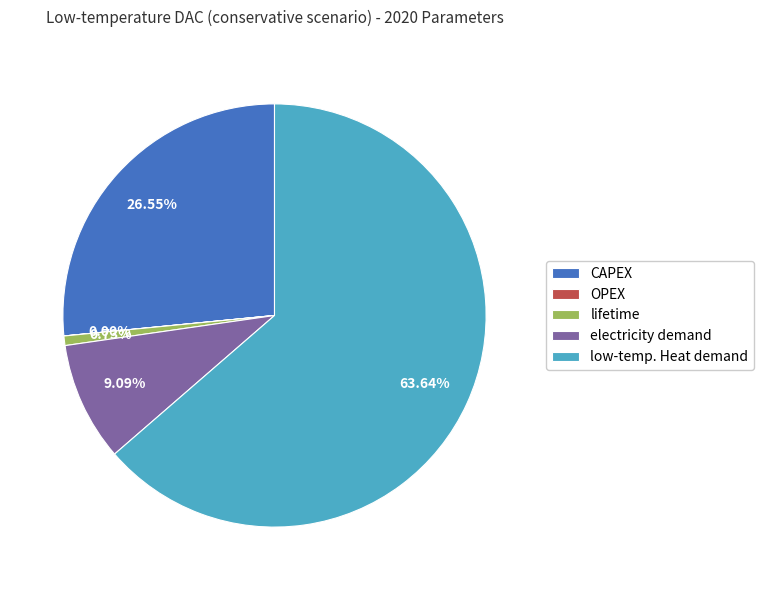

What is the largest slice in the pie chart?

low-temp. Heat demand